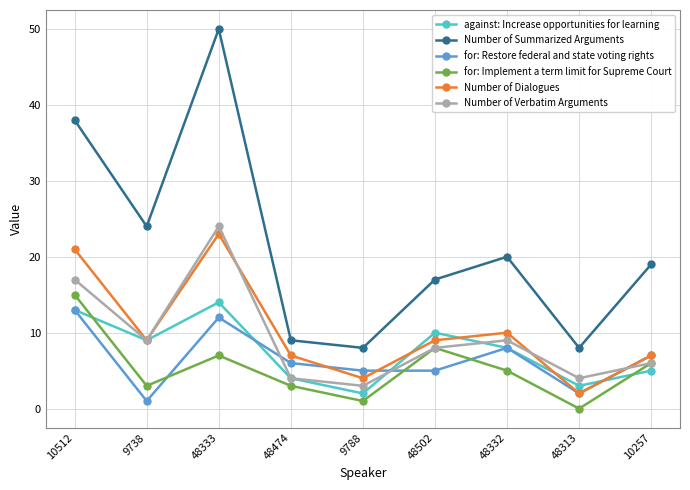

What is the average value of the against: Increase opportunities for learning series?

8